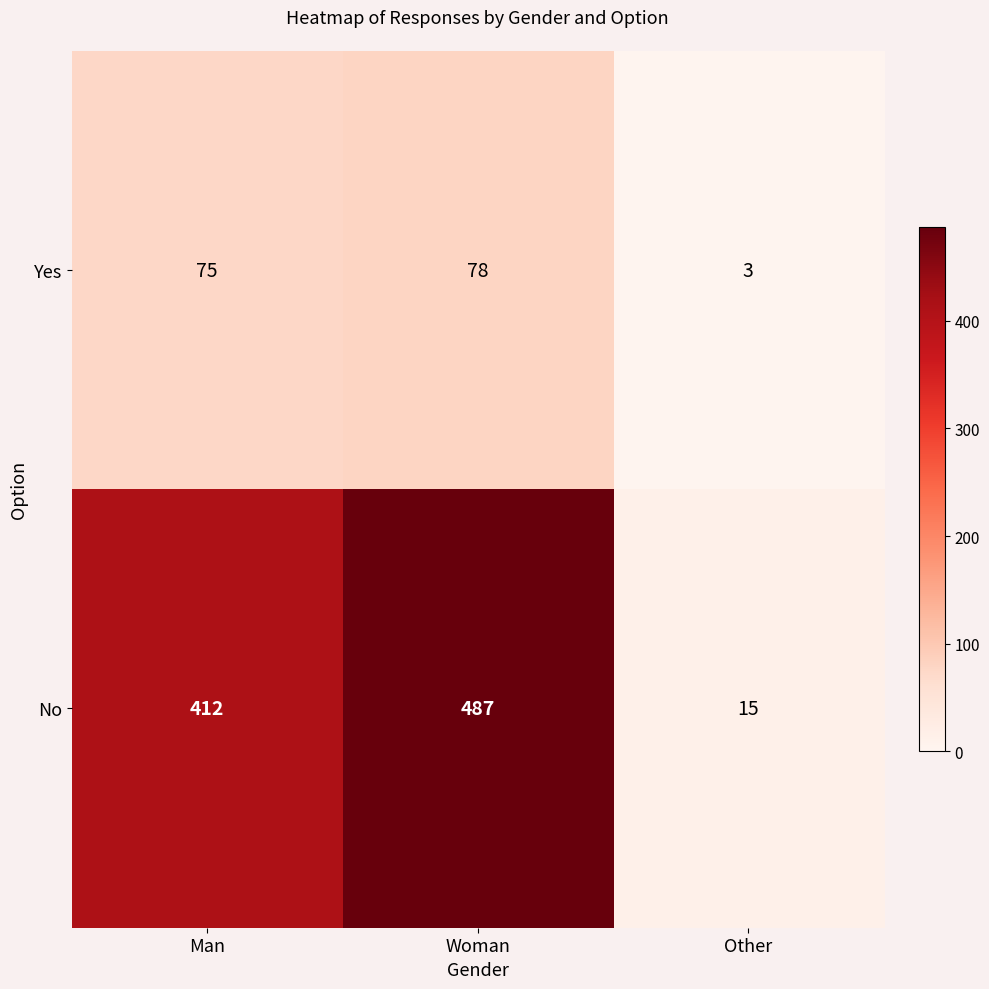

Reading left to right, extract all data points from this chart.

Yes: 75	78	3
No: 412	487	15